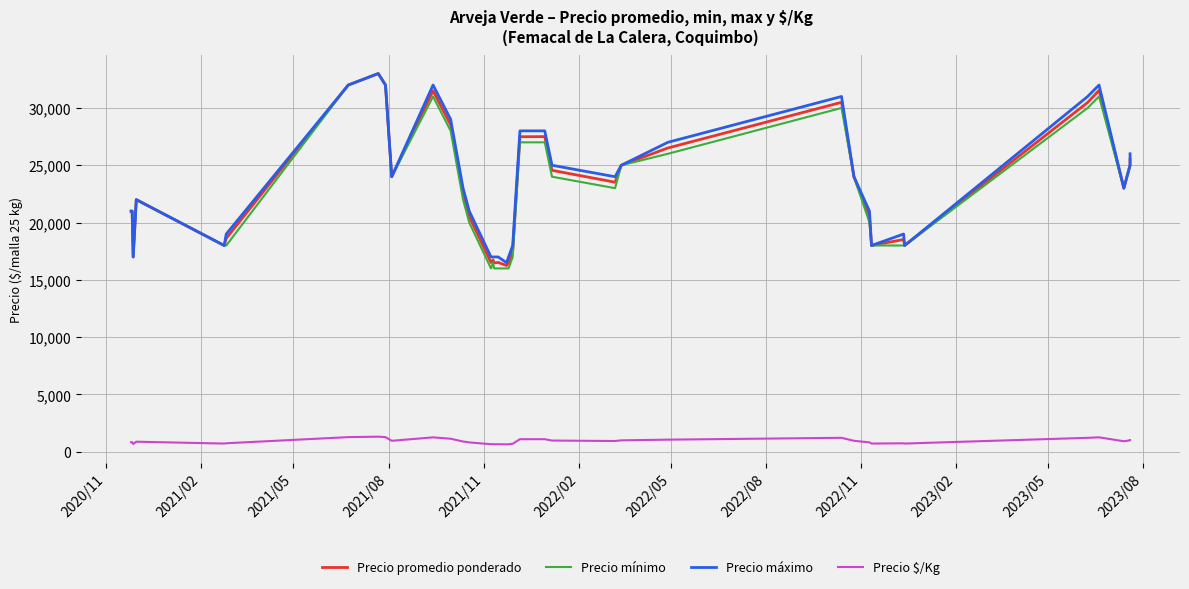

What are all the series names shown in the legend?

Precio promedio ponderado, Precio mínimo, Precio máximo, Precio $/Kg